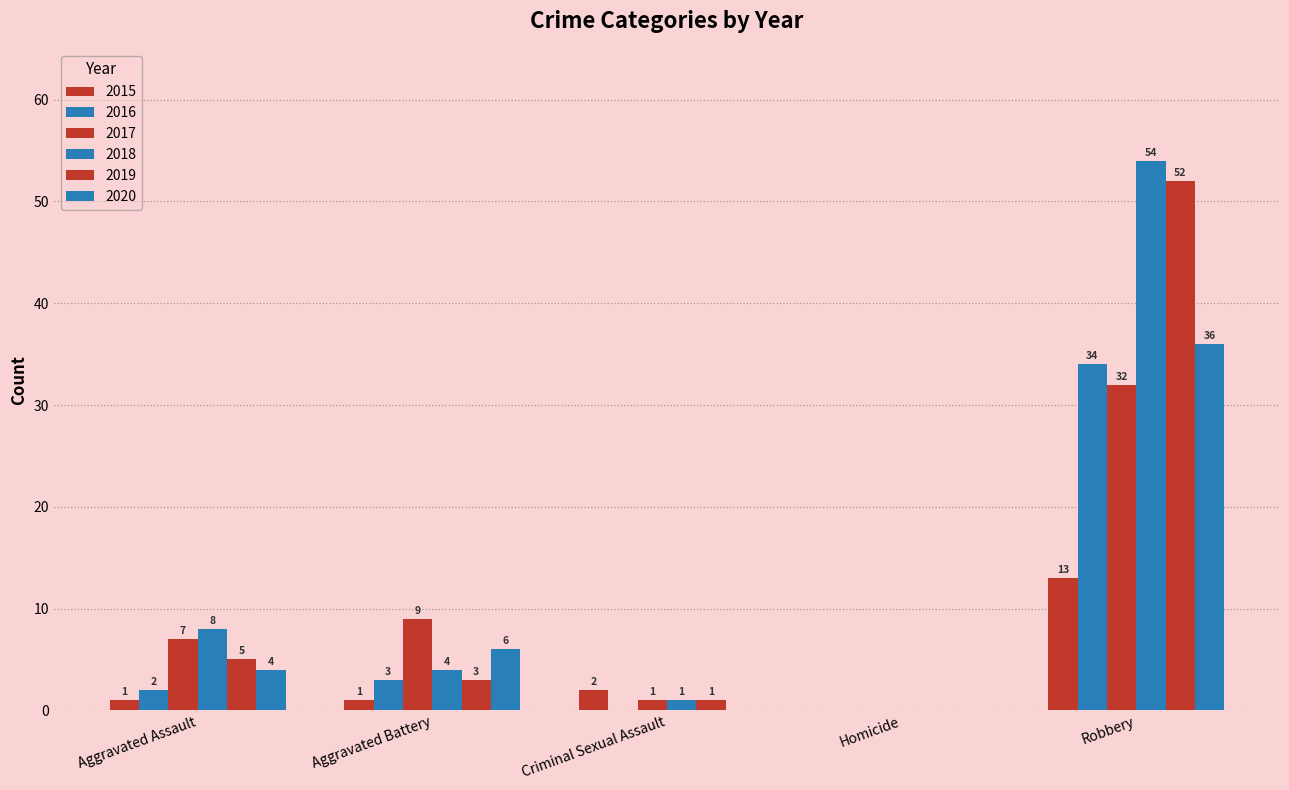

How many groups of bars are there?

5